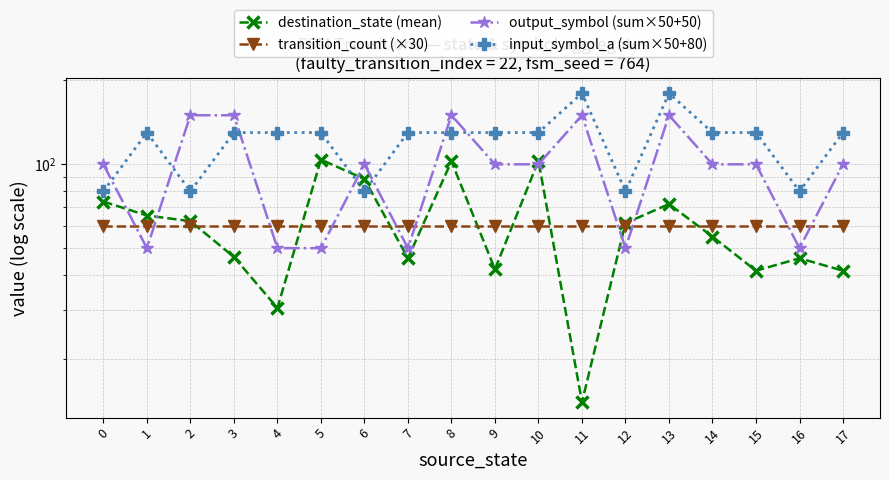

What is the average value of the input_symbol_a (sum×50+80) series?

121.7